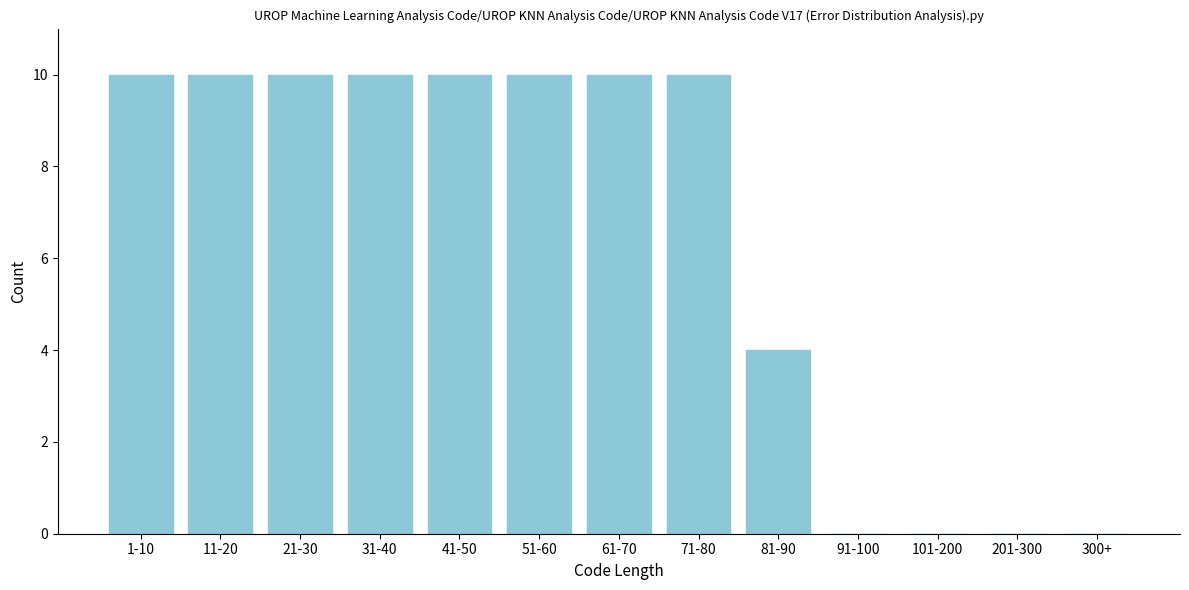

Reading right to left, list all the values displayed in this chart.

300+=0	201-300=0	101-200=0	91-100=0	81-90=4	71-80=10	61-70=10	51-60=10	41-50=10	31-40=10	21-30=10	11-20=10	1-10=10